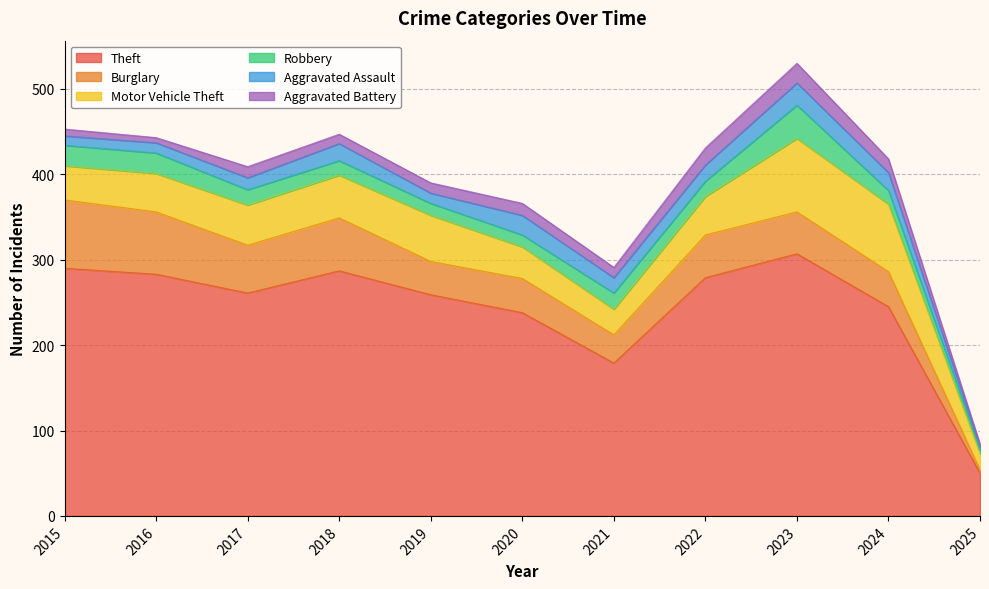

Does the chart display data point markers on the line(s)?

No